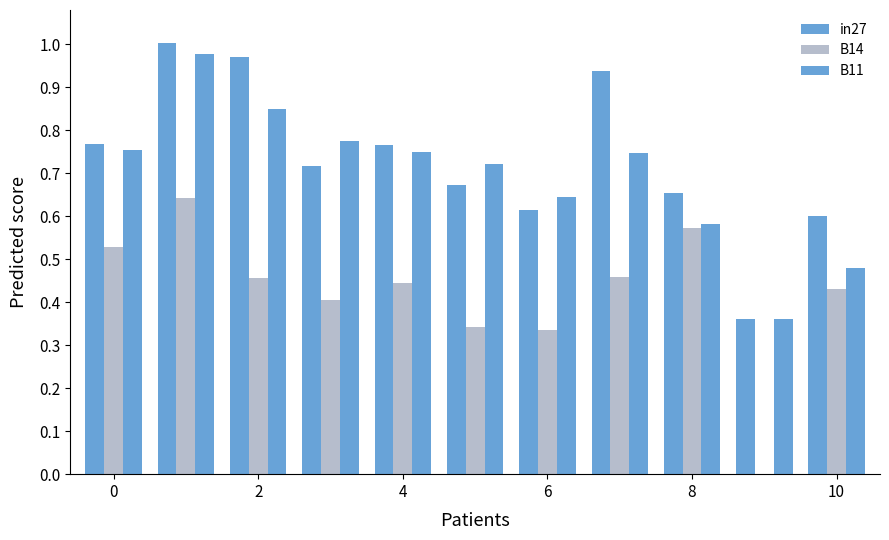

How many groups of bars are there?

11